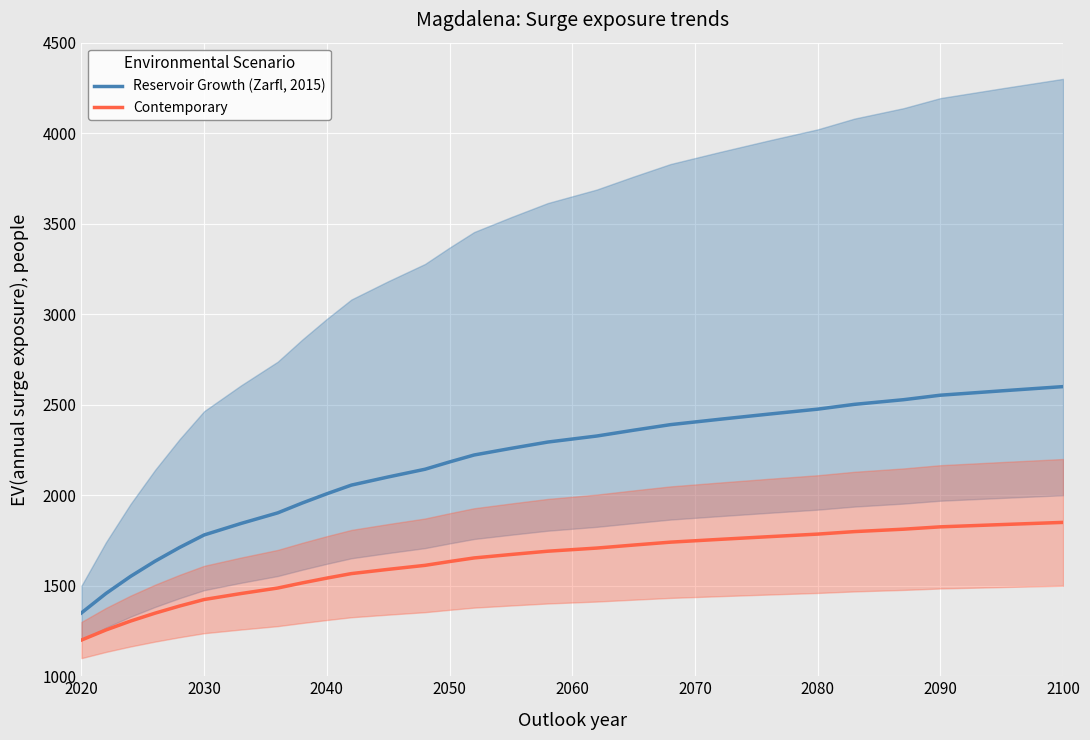

True or false: Reservoir Growth (Zarfl, 2015) and Contemporary cross at least once.

False